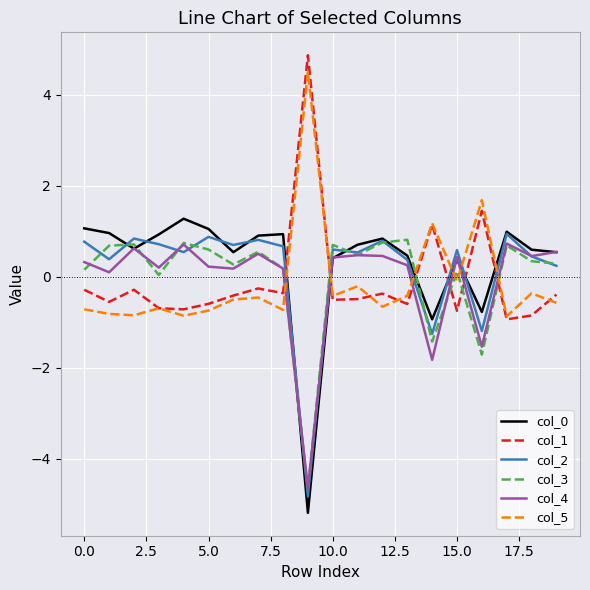

Which series ends up on top after the final intersection of col_5 and col_2?

col_2